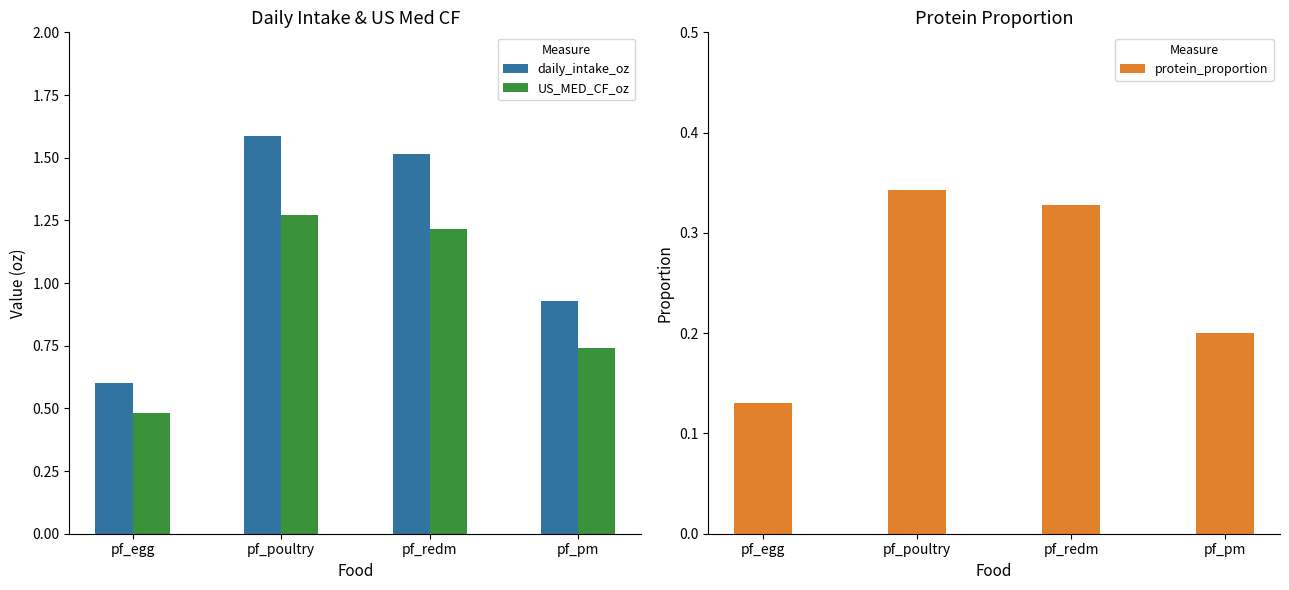

Reading left to right, transcribe all the data shown in this chart.

daily_intake_oz: pf_egg=0.6	pf_poultry=1.6	pf_redm=1.5	pf_pm=0.9
US_MED_CF_oz: pf_egg=0.5	pf_poultry=1.3	pf_redm=1.2	pf_pm=0.7
protein_proportion: pf_egg=0.1	pf_poultry=0.3	pf_redm=0.3	pf_pm=0.2